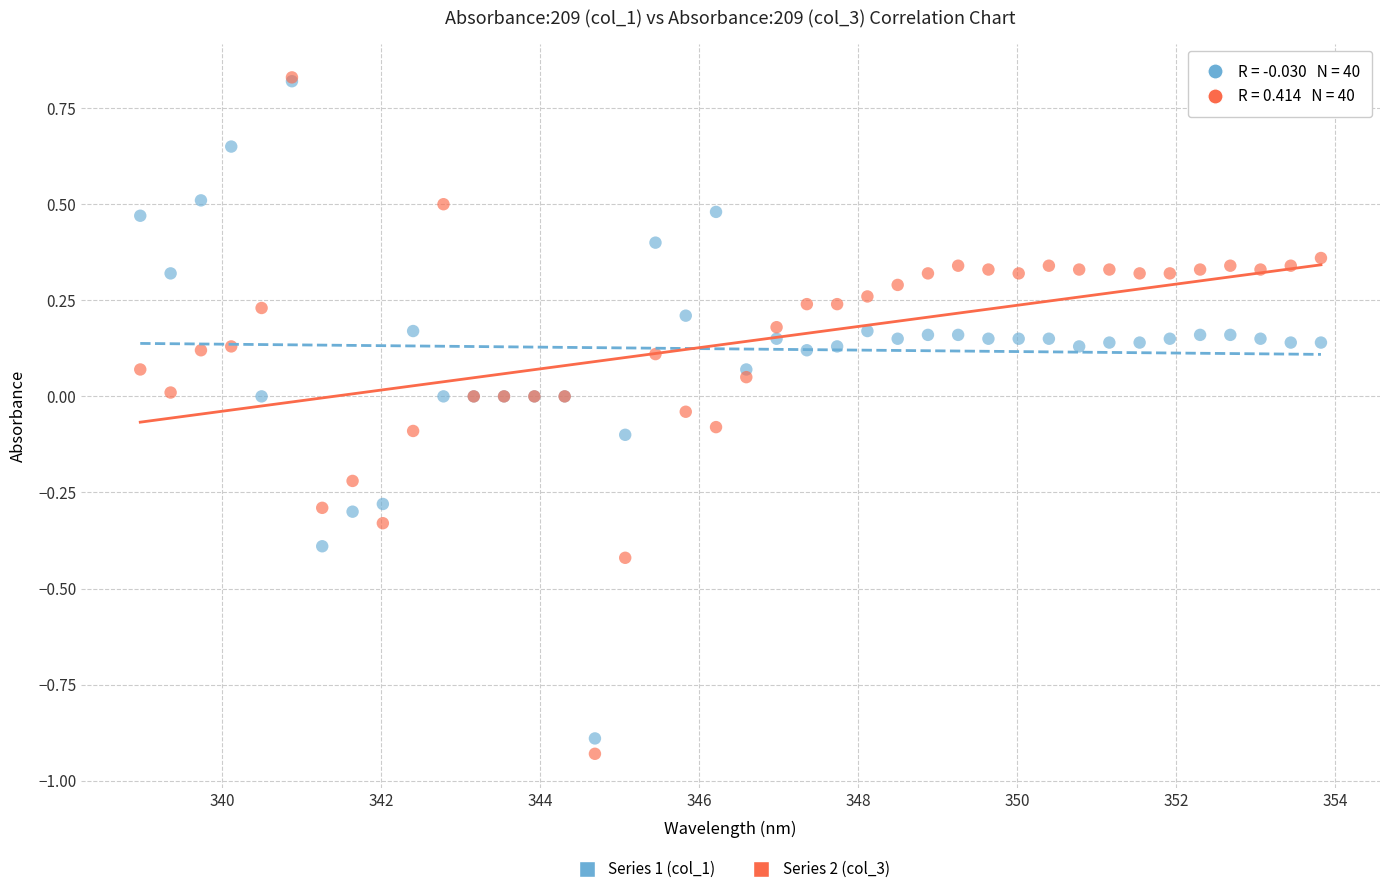

What are all the series names shown in the legend?

Series 1 (col_1), Series 2 (col_3)